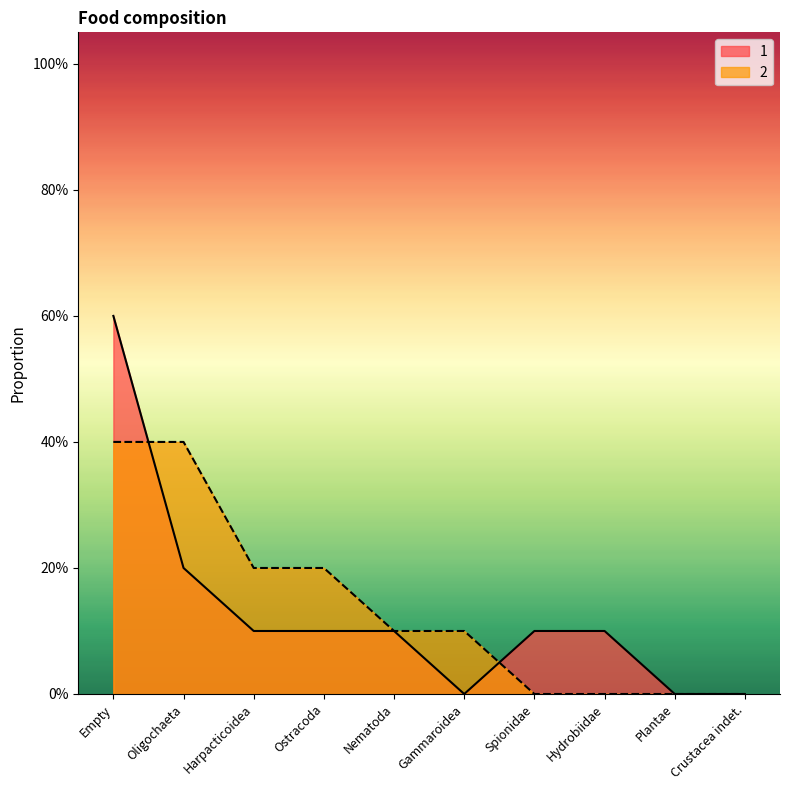

Which series changed the most between Oligochaeta and Spionidae?

2